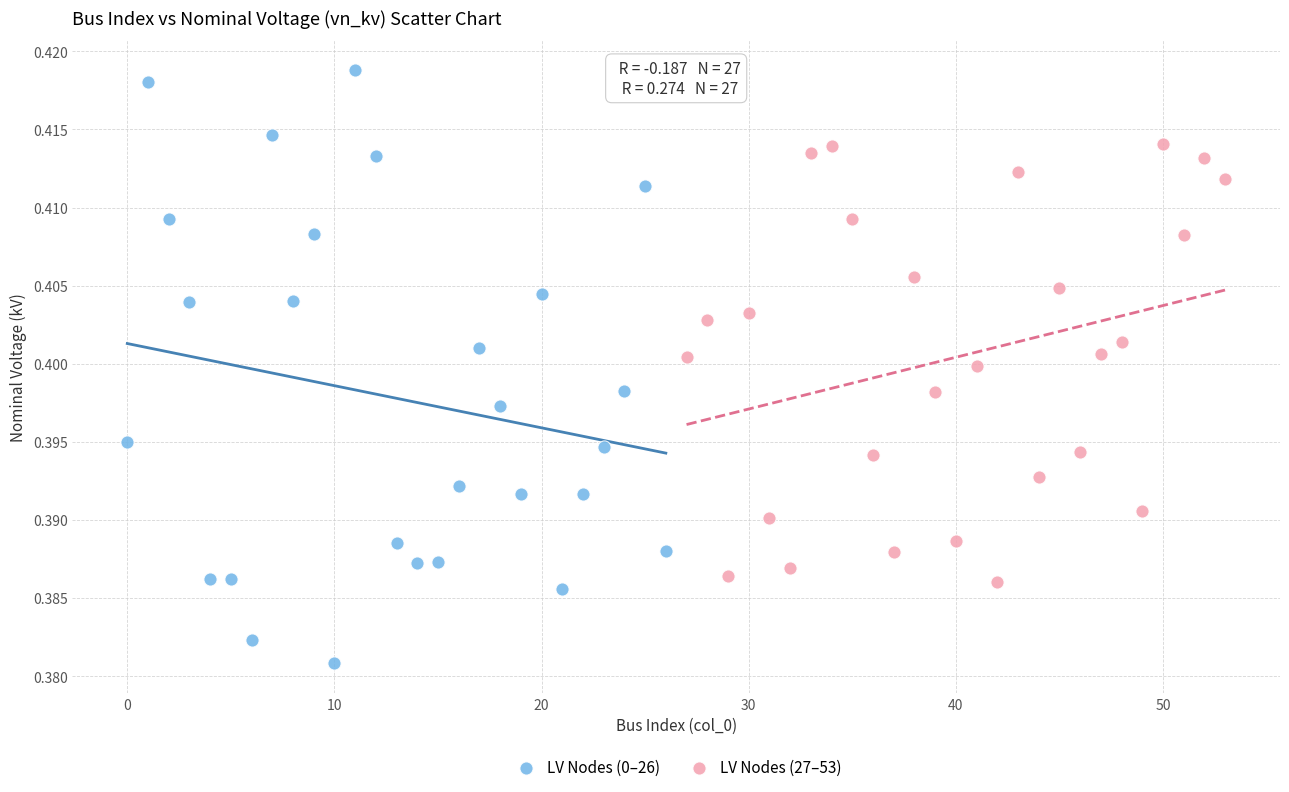

What are all the series names shown in the legend?

LV Nodes (0–26), LV Nodes (27–53)